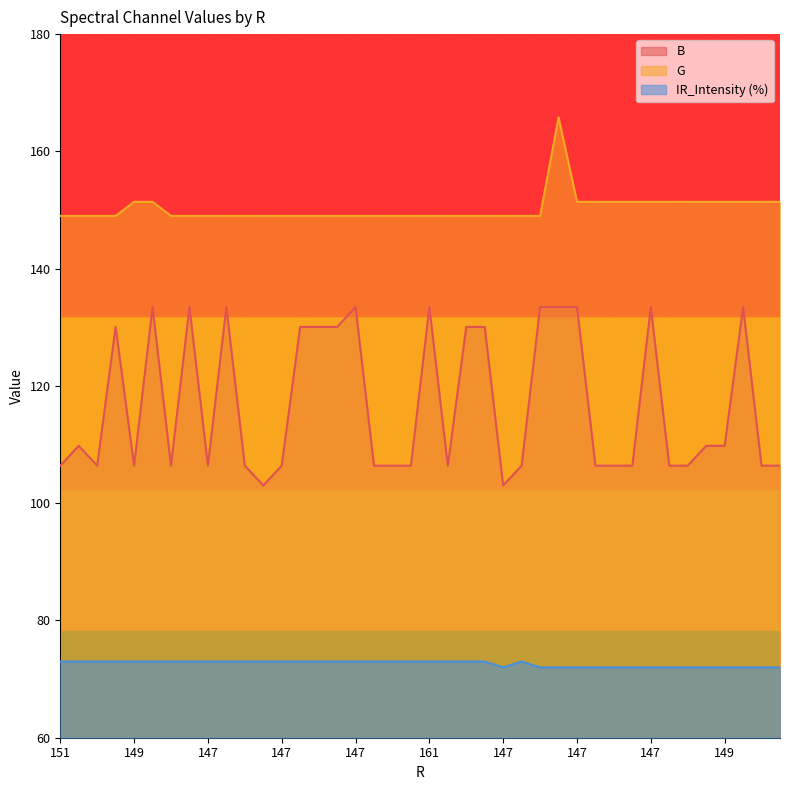

Which category has the highest value in the IR_Intensity (%) series?

151